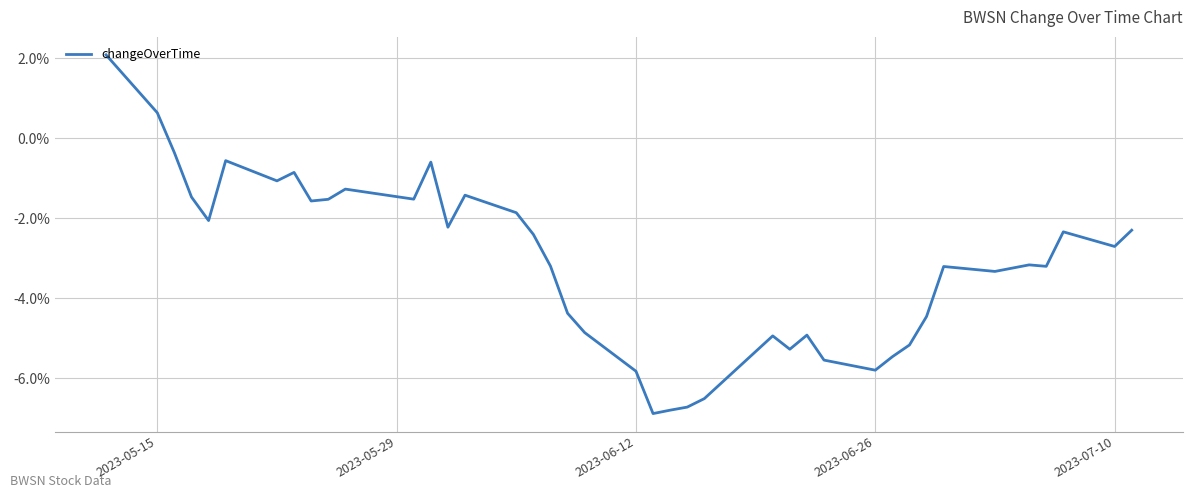

How many interior local valleys (lower than both neighbors) does the data have?

11